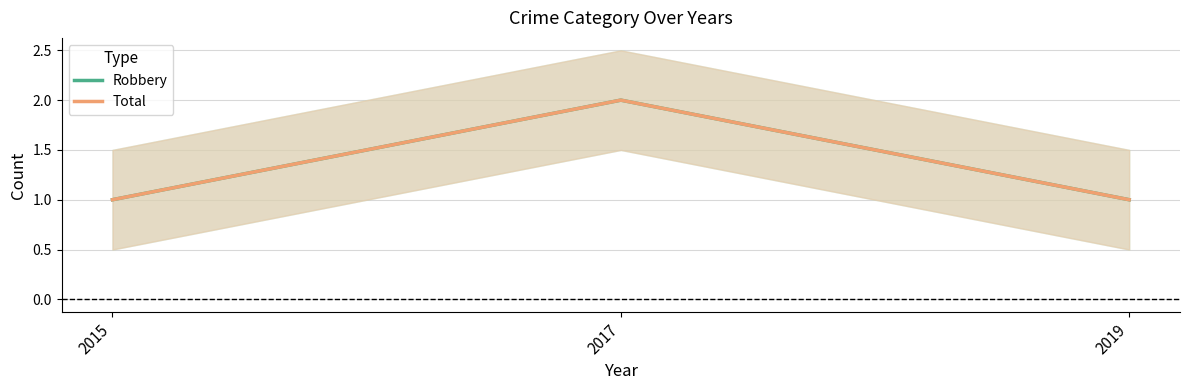

What is the value of the Robbery point at the 3rd from the left?

1